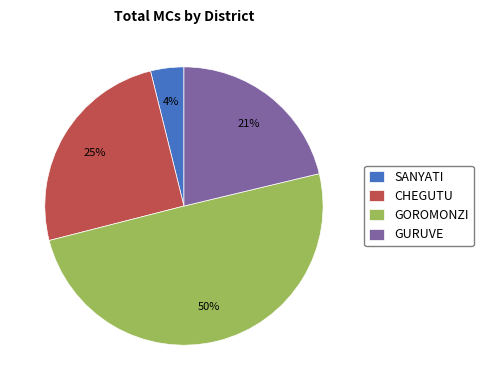

What percentage is the SANYATI slice, to the nearest percent?

4%